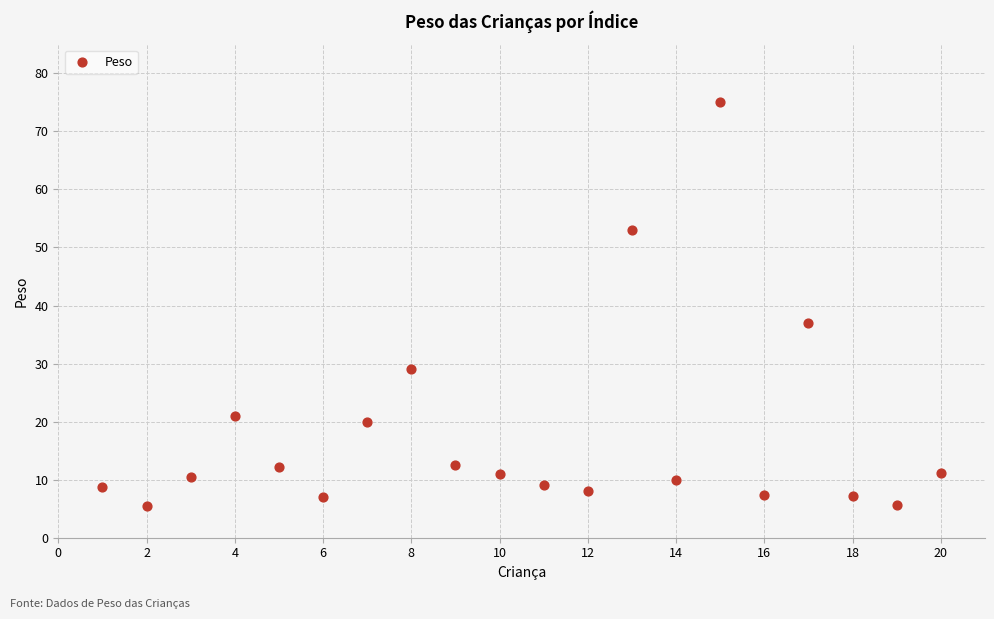

What is the range of X values (max minus min)?

19.0